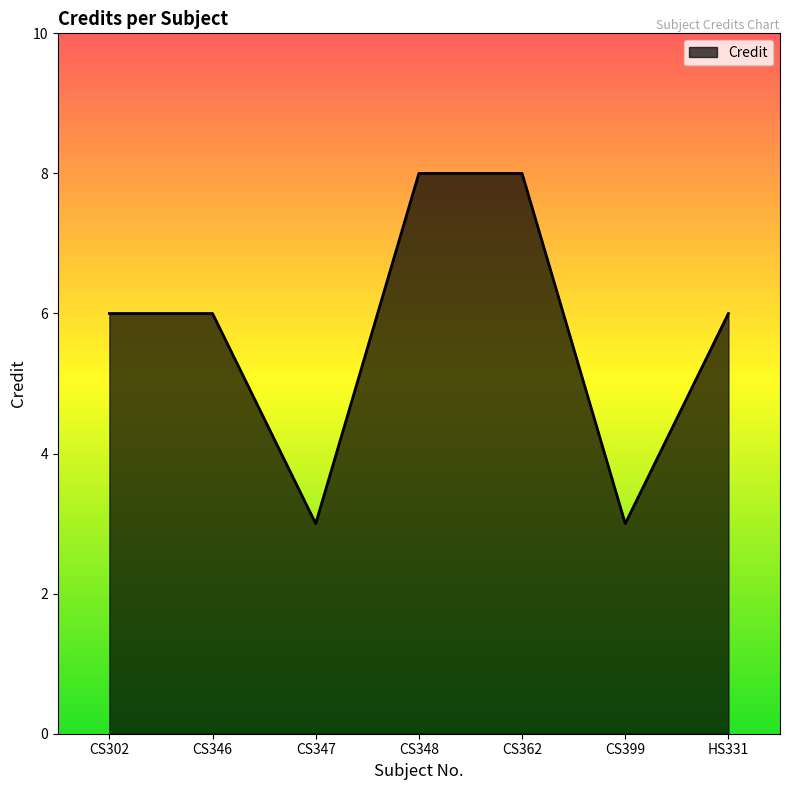

True or false: the data shows 8 at CS362.

True